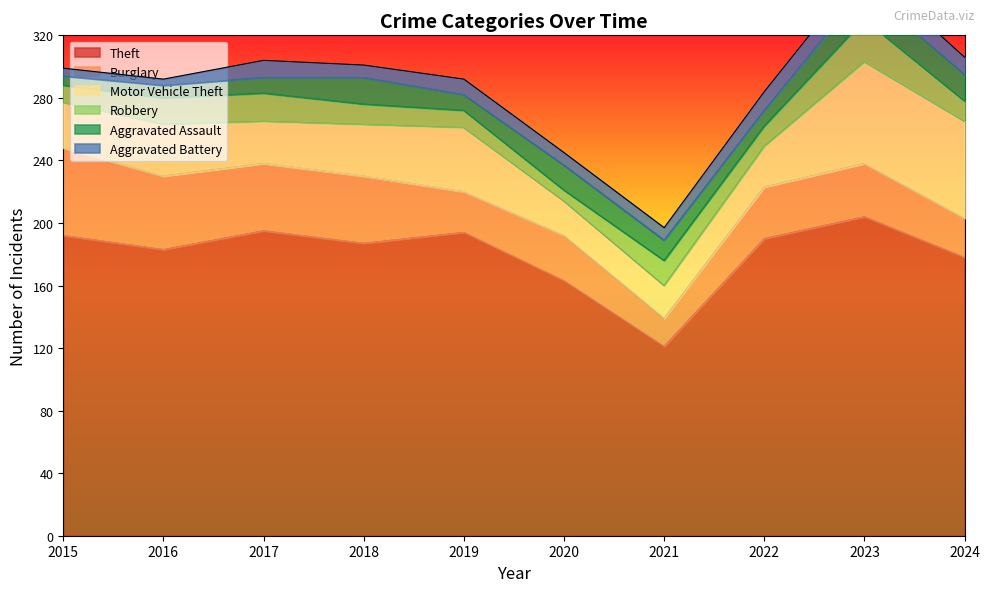

The value of Theft at 2021 is 184. True or false?

False